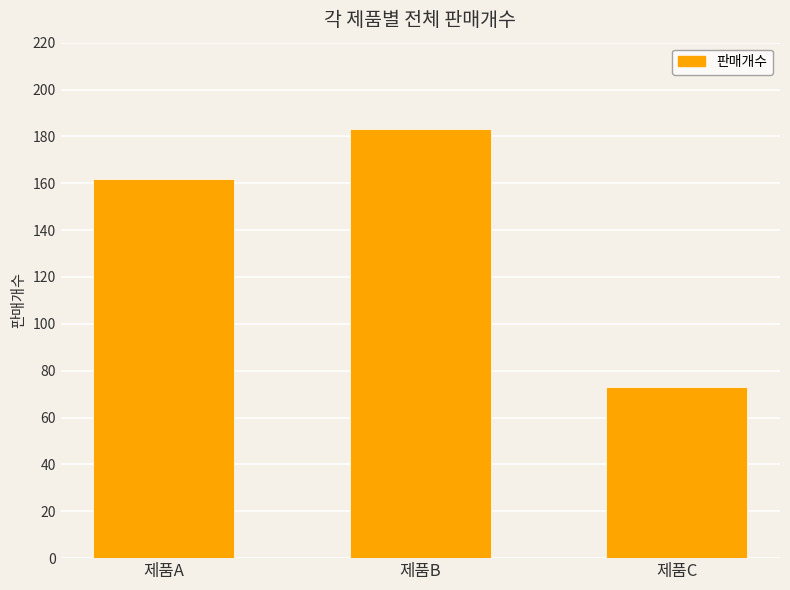

At which label is the value closest to 128?

제품A